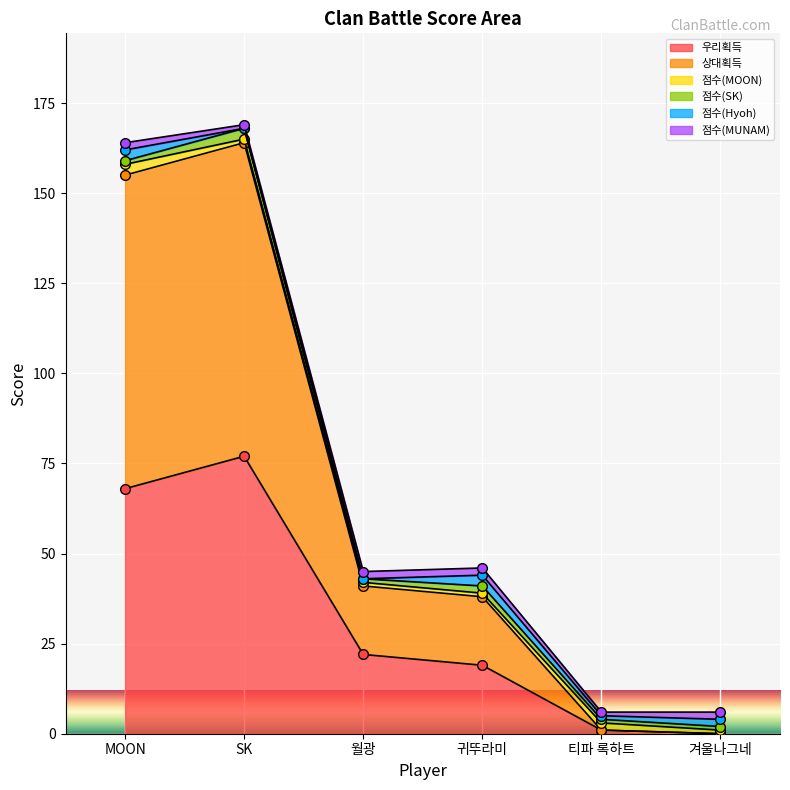

What is the label of the 5th point from the left?

티파 록하트